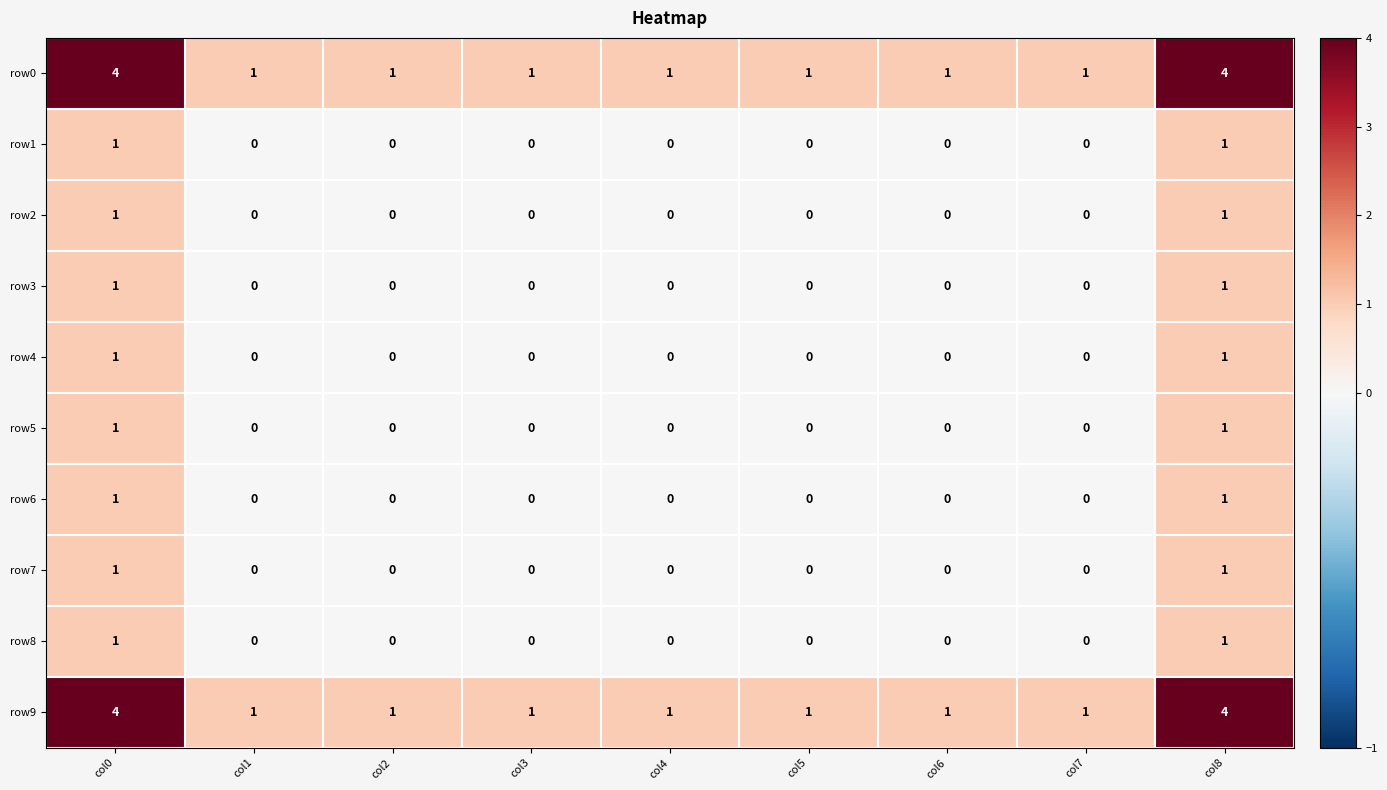

What is the difference between the row0 values at col5 and col0?

3